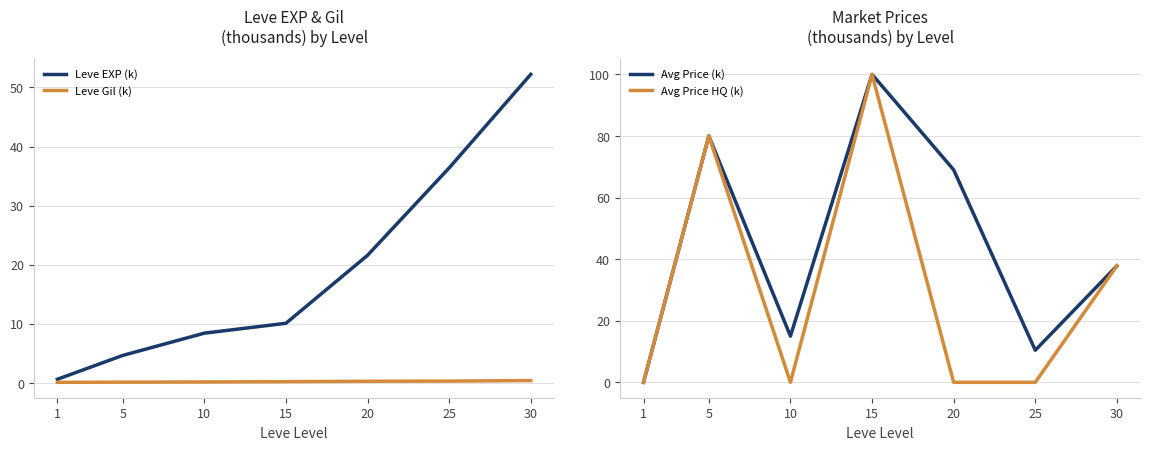

Reading right to left, list all the values displayed in this chart.

Leve EXP (k): 52.2	36.4	21.6	10.1	8.4	4.7	0.6
Leve Gil (k): 0.4	0.3	0.3	0.2	0.2	0.1	0.1
Avg Price (k): 37.8	10.4	69.0	100.0	15.0	80.0	0.0
Avg Price HQ (k): 37.8	0.0	0.0	100.0	0.0	80.0	0.0